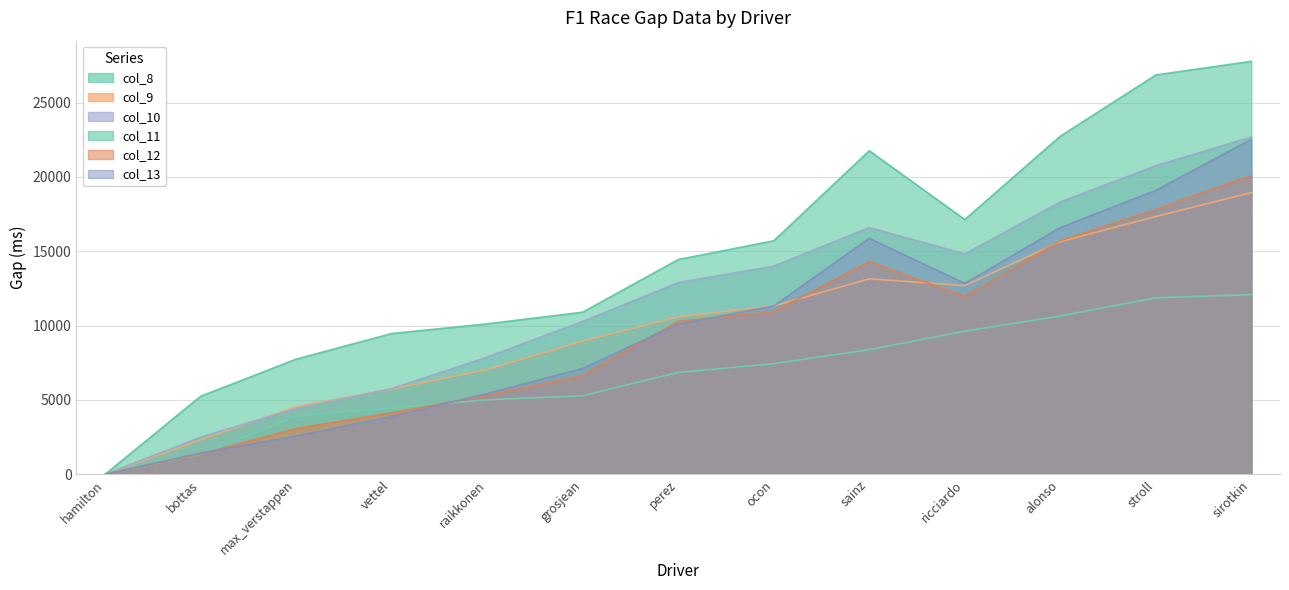

In col_12, how many points are lower than both neighbors (excluding endpoints)?

1